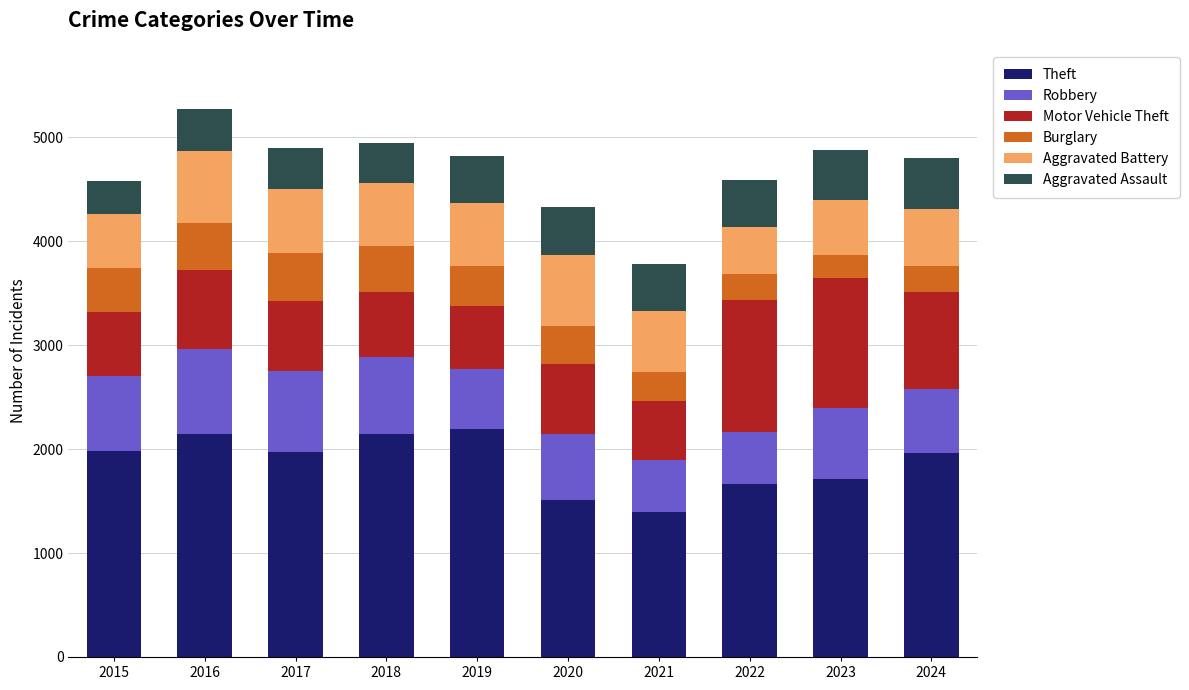

What is the sum of all Theft values?

18672